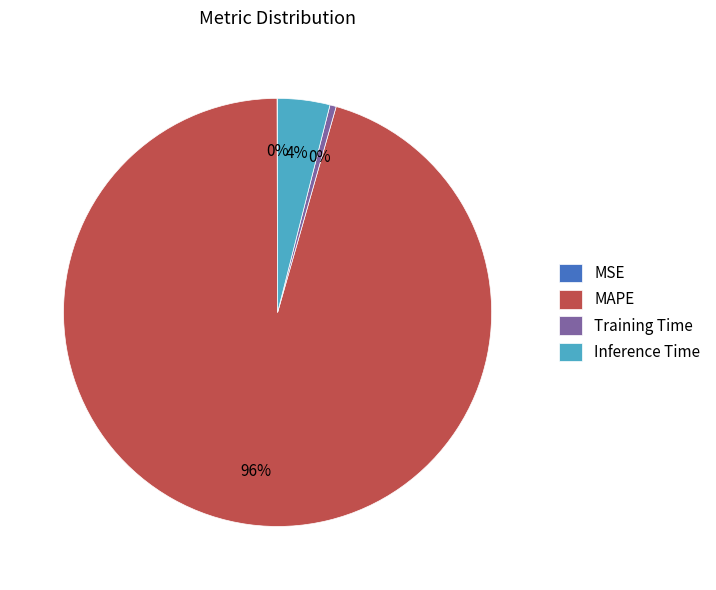

Which slice is the largest?

MAPE